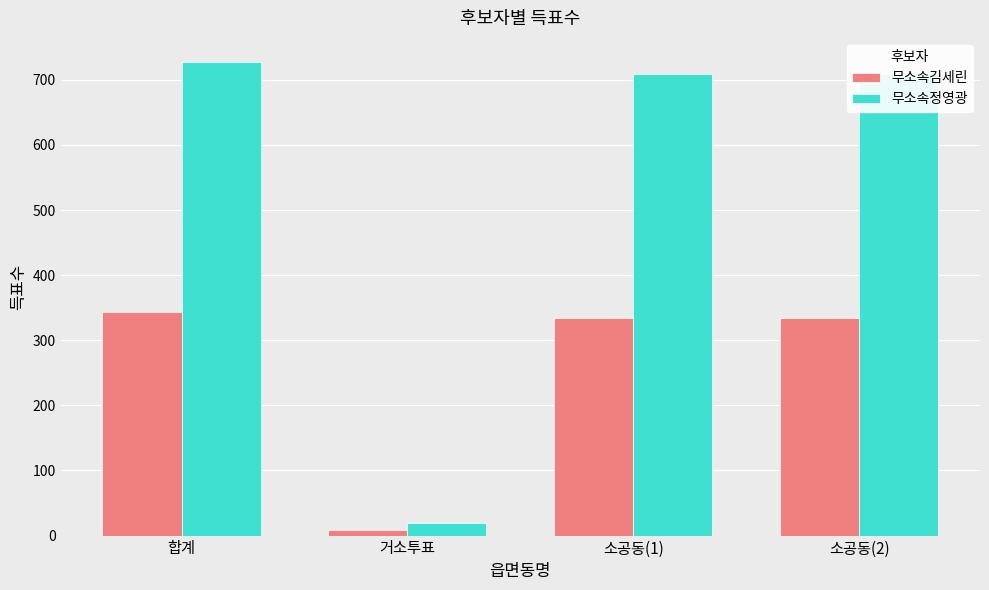

List the series in order of their overall mean, highest first.

무소속정영광, 무소속김세린